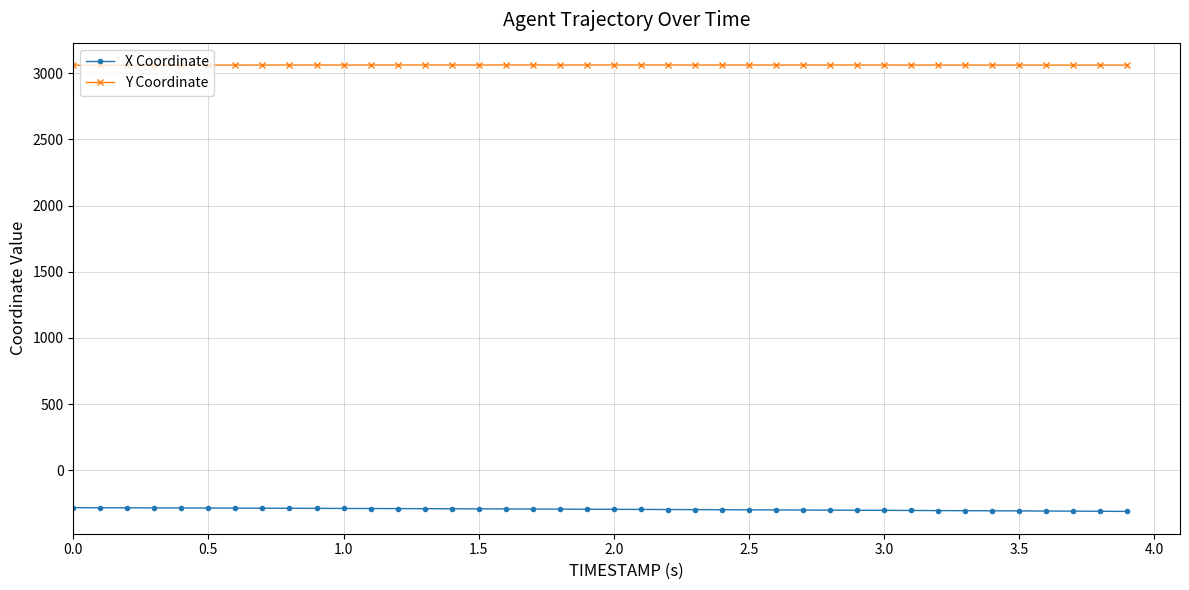

What is the average value of the Y Coordinate series?

3060.6